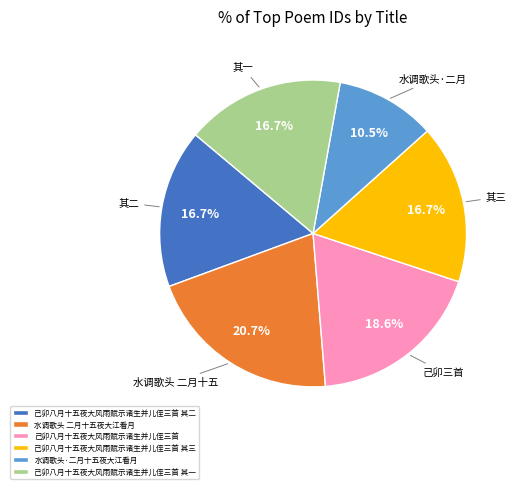

Approximately how many times larger is the value at 水调歌头·二月十五夜大江看月 compared to 水调歌头 二月十五夜大江看月?

0.5